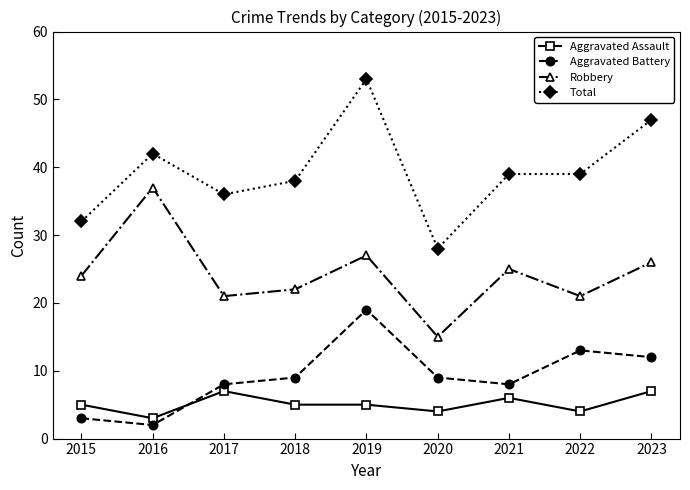

At which category does Robbery reach its first local peak?

2016